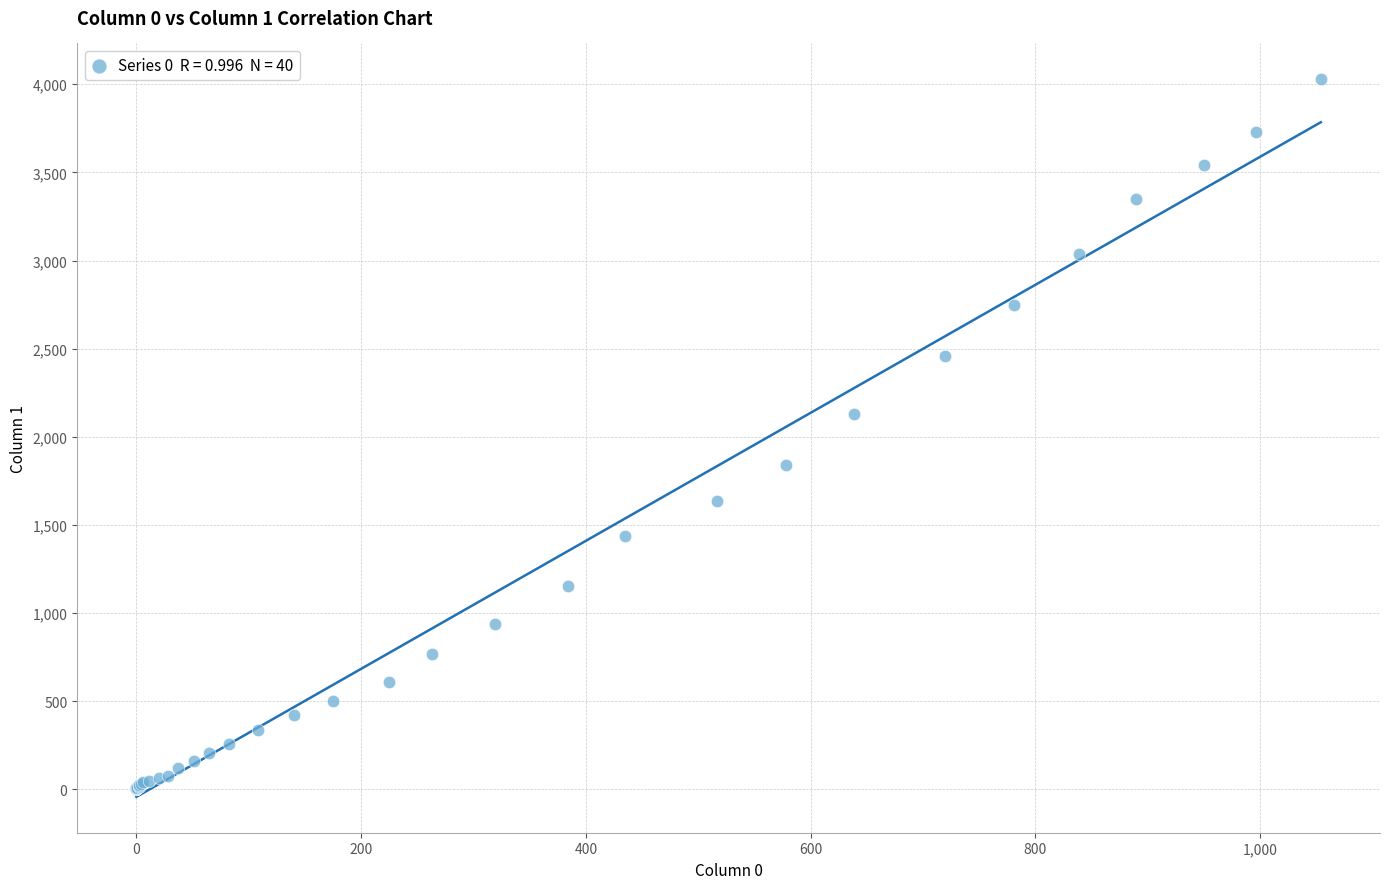

What Y value in the scatter plot is closest to 2015?

2131